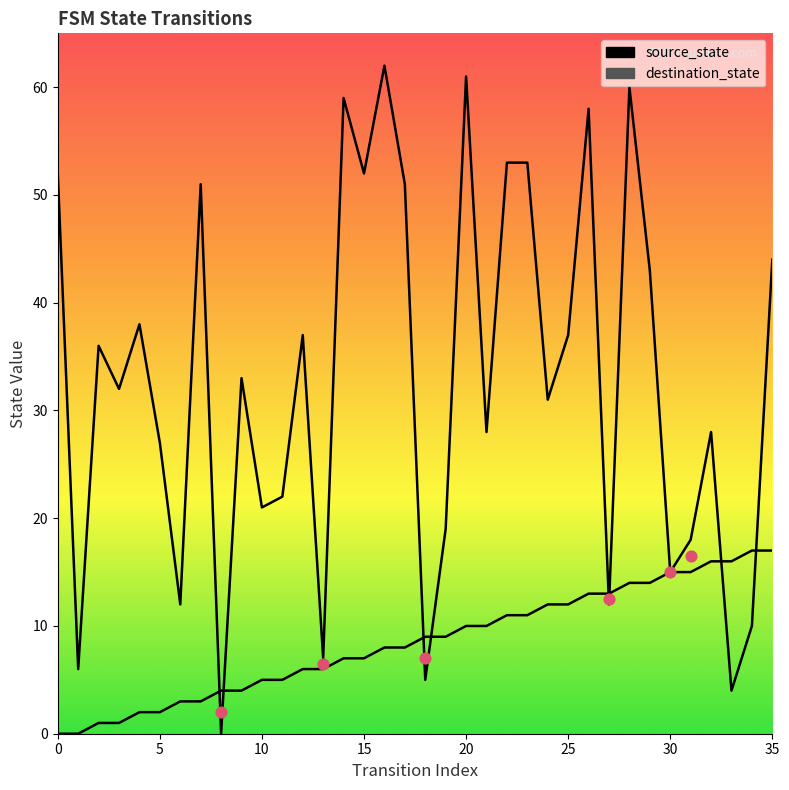

Which series has the largest total across all categories?

destination_state